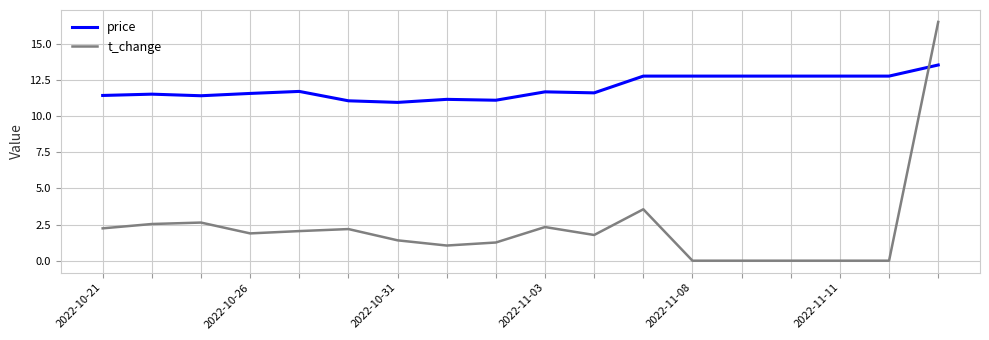

Which series has the widest spread of values?

t_change